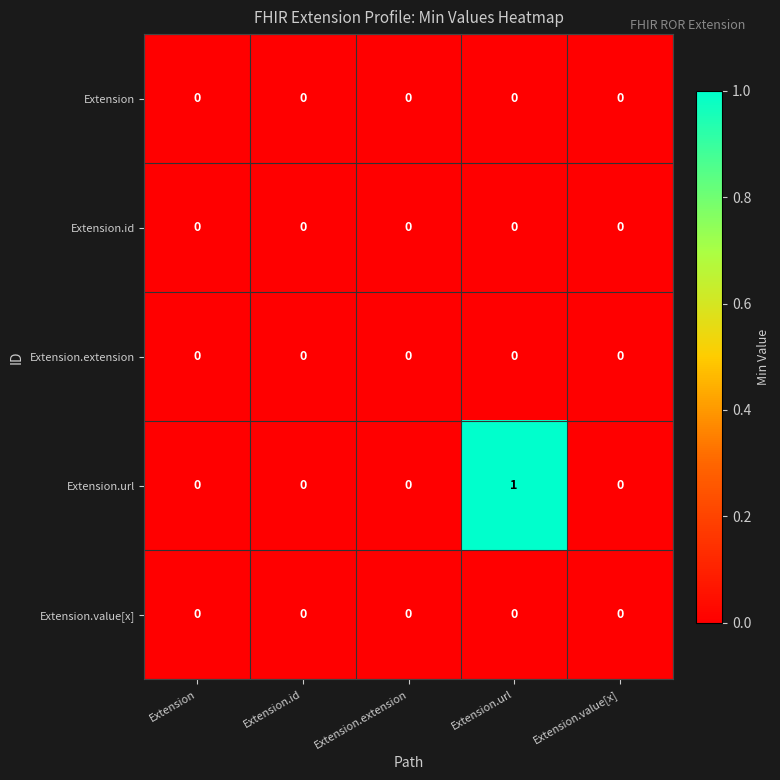

At which category is the sum across all series the highest?

Extension.url